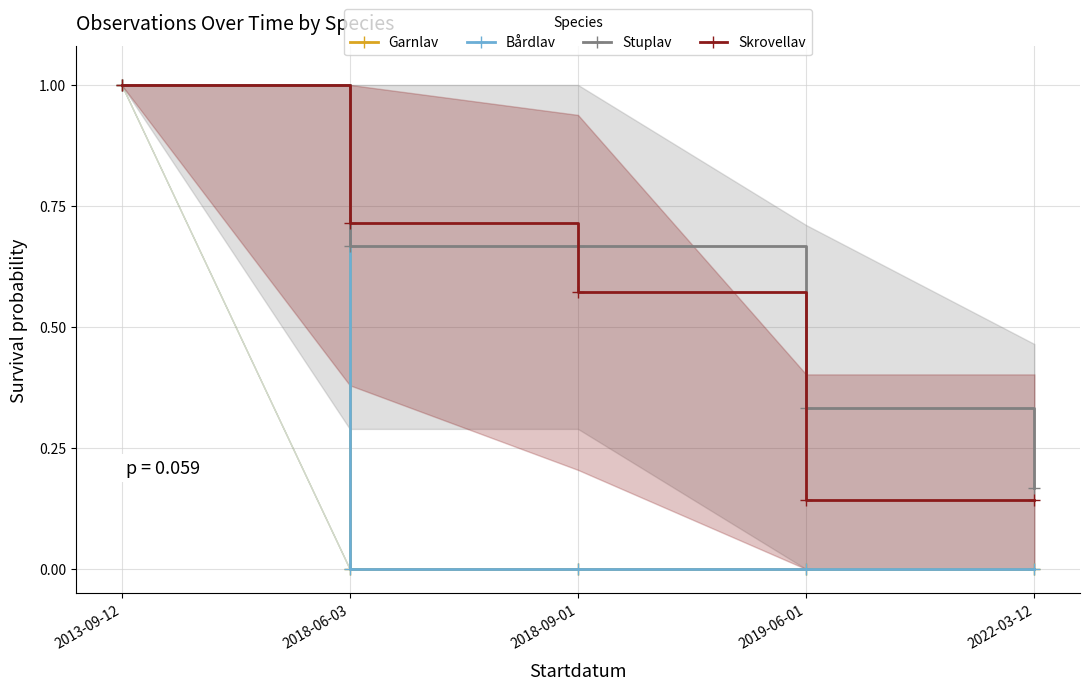

What are all the series names shown in the legend?

Garnlav, Bårdlav, Stuplav, Skrovellav